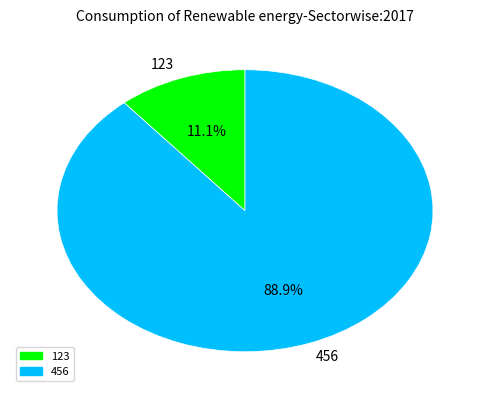

Which category has the biggest portion of the pie?

456